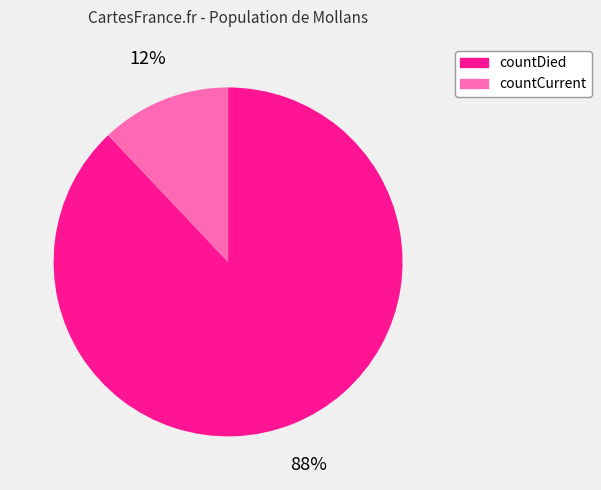

Which category accounts for the majority?

countDied